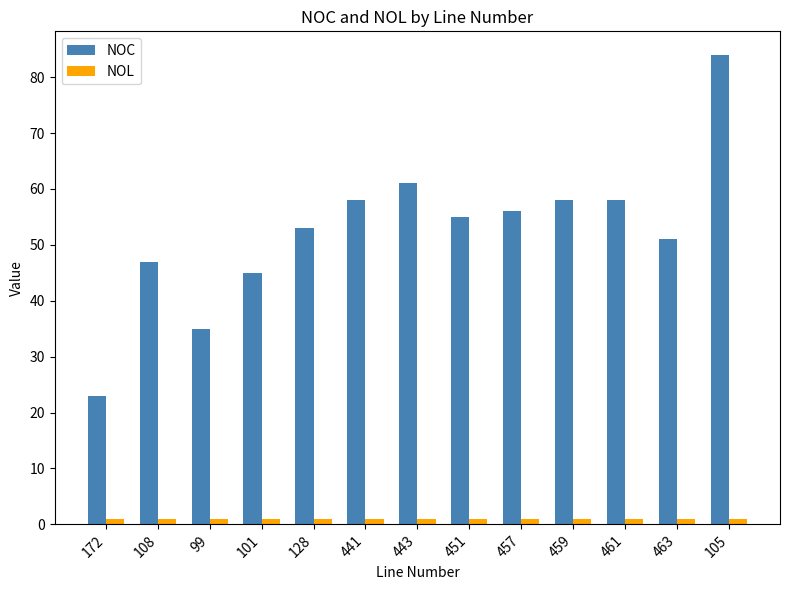

Which series has the widest spread of values?

NOC